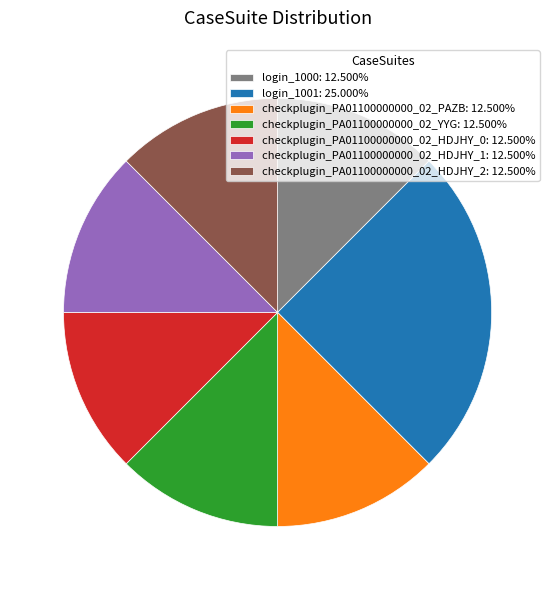

What is the ratio of the value at checkplugin_PA01100000000_02_PAZB: 12.500% to the value at login_1001: 25.000%?

0.5